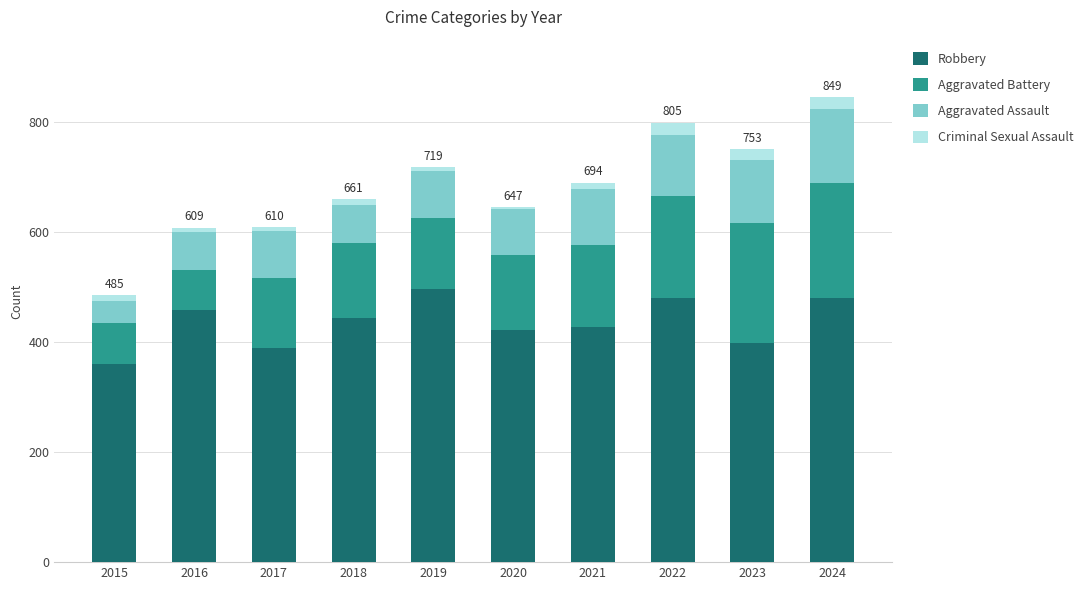

Count the number of data series in this chart.

4